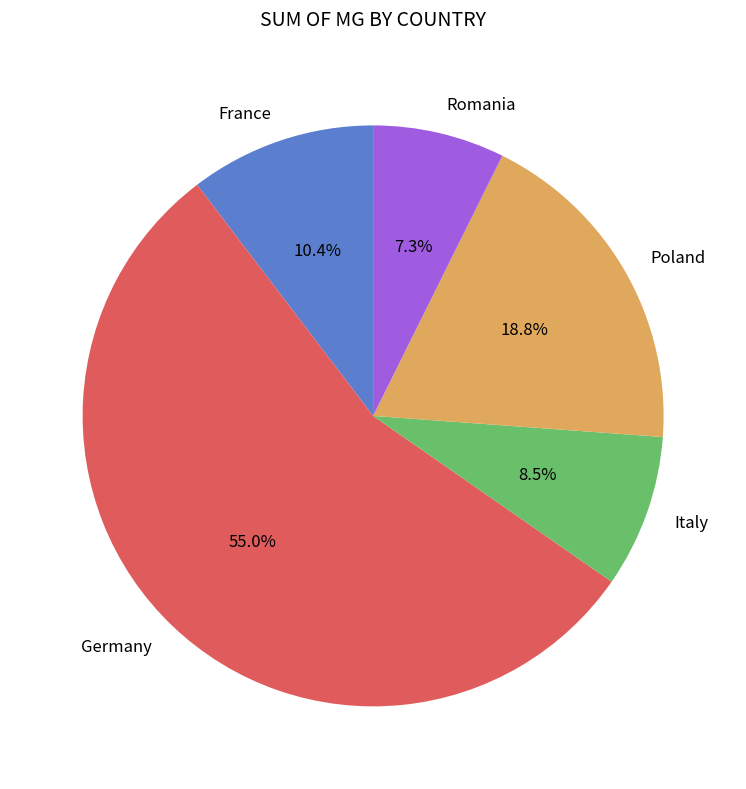

Approximately how many times larger is the value at France compared to Poland?

0.6